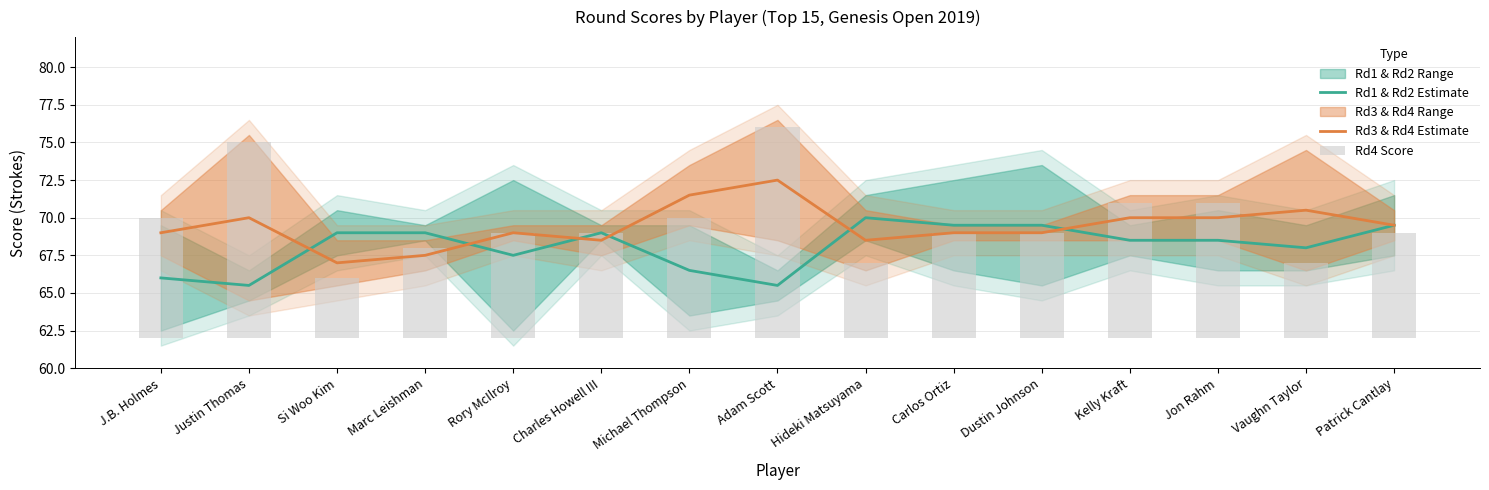

Between Si Woo Kim and Justin Thomas, which is larger?

Si Woo Kim